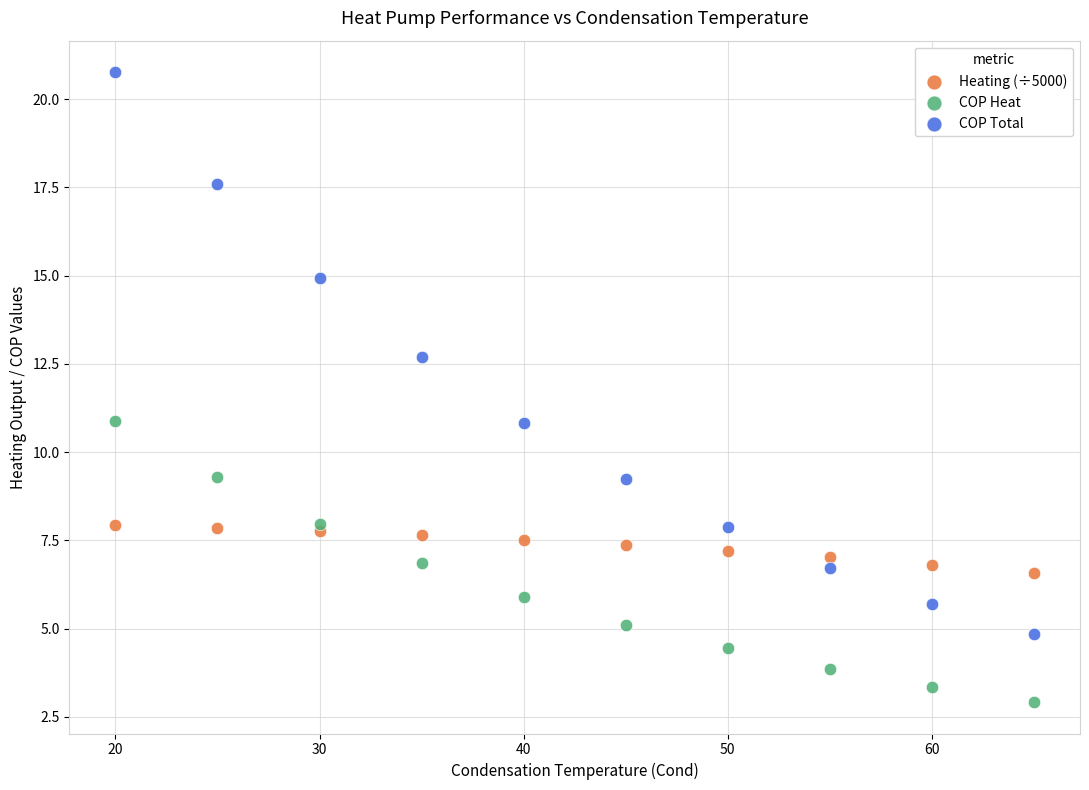

Which series reaches the maximum Y coordinate?

COP Total